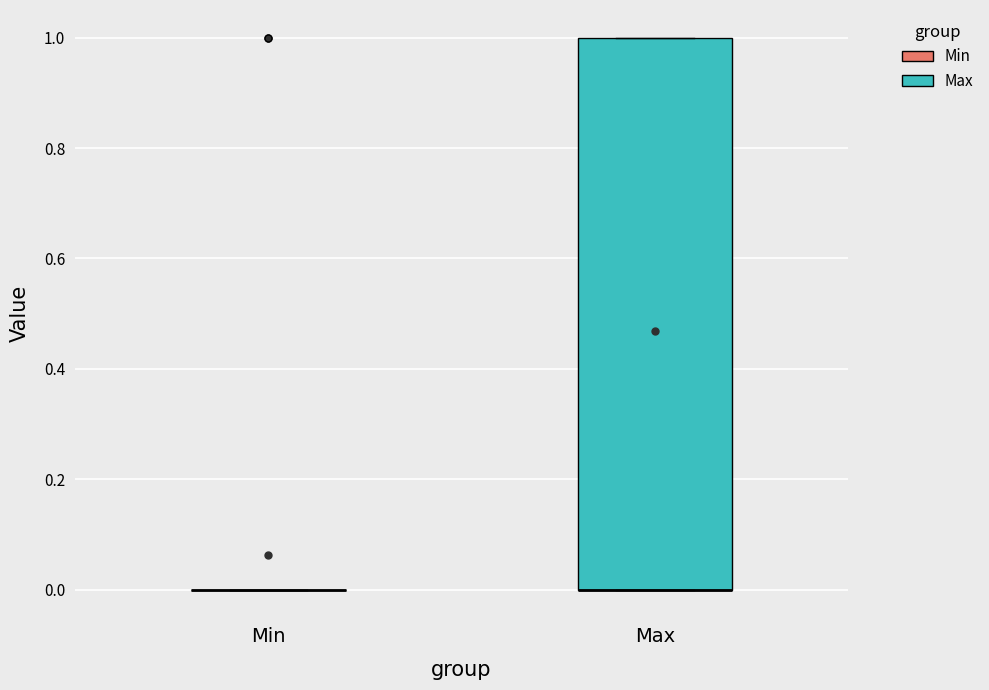

Reading left to right, transcribe this box plot: for each box, give where its median line is, the range the box spans, and where its two whiskers end, as read against the y-axis. The values are not printed on the chart, so give them approximately, as read against the axis.

Min: box collapsed to a line at 0, whiskers 0 to 0
Max: median 0 (drawn on the box's lower edge), box 0 to 1, whiskers 0 to 1